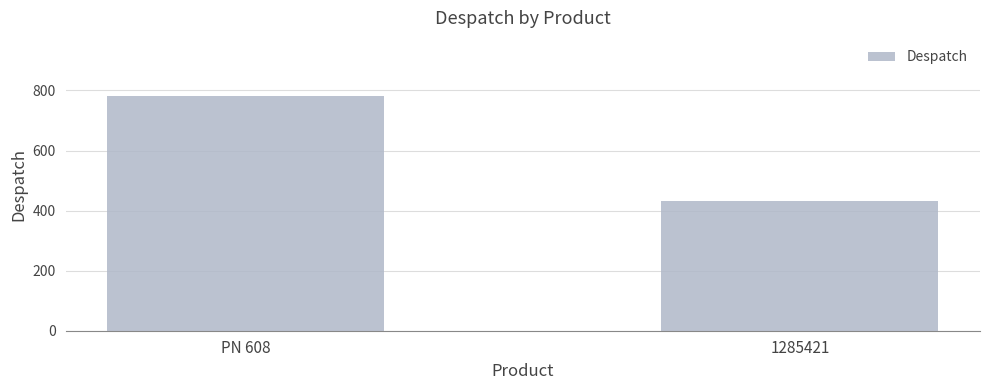

The value at PN 608 is 1329. True or false?

False